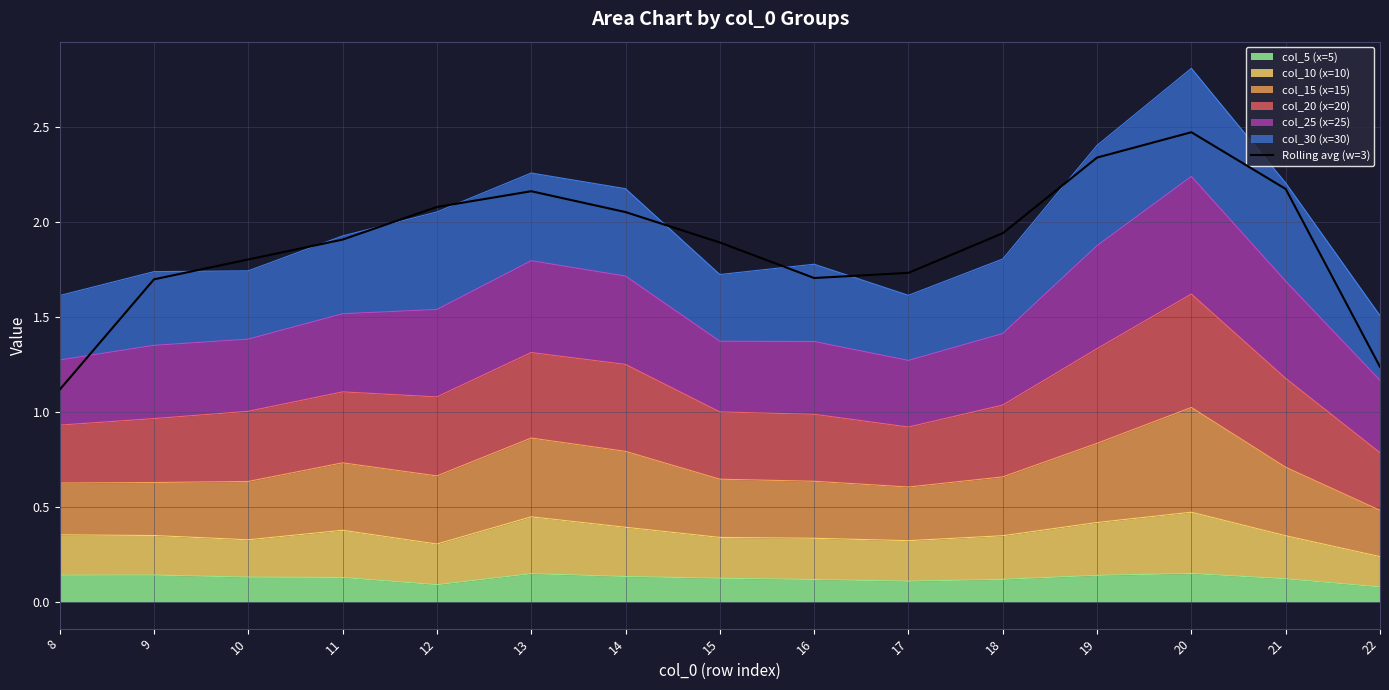

What is the sum of all values?

28.3